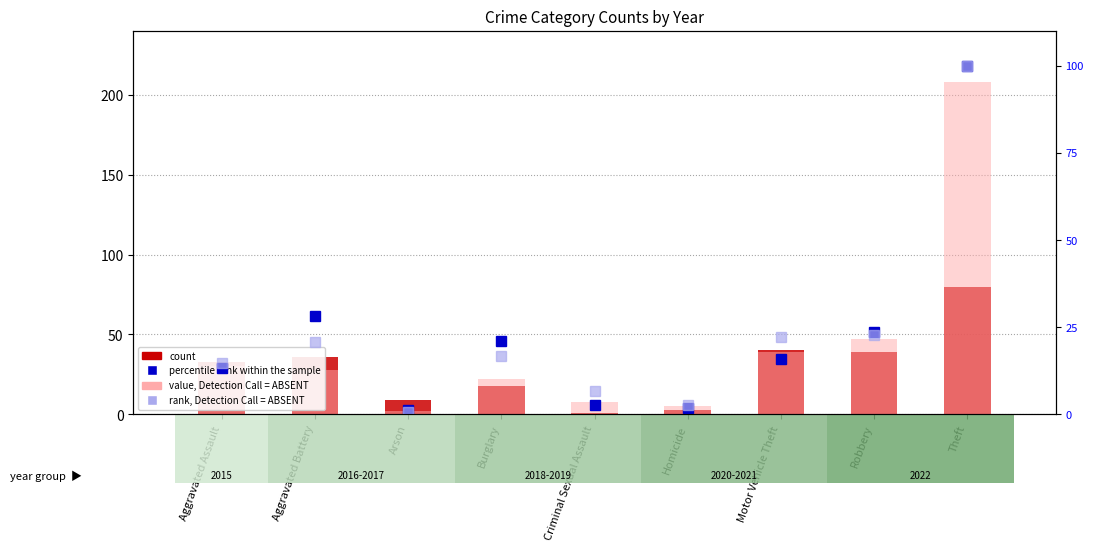

What is the difference between the maximum and second lowest values in the value, Detection Call = ABSENT series?

203.0